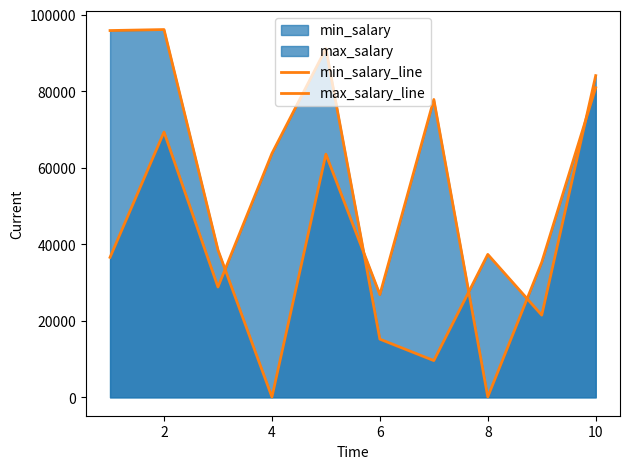

What is the value of the max_salary_line point at the 2nd from the left?

96146